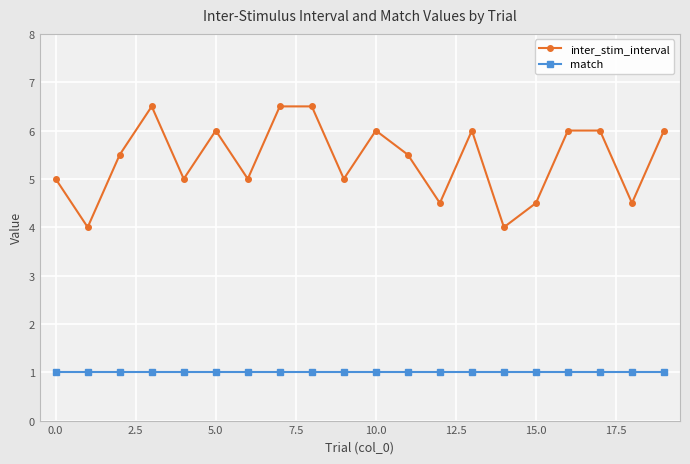

What is the value of the match point at the 7th from the left?

1.0